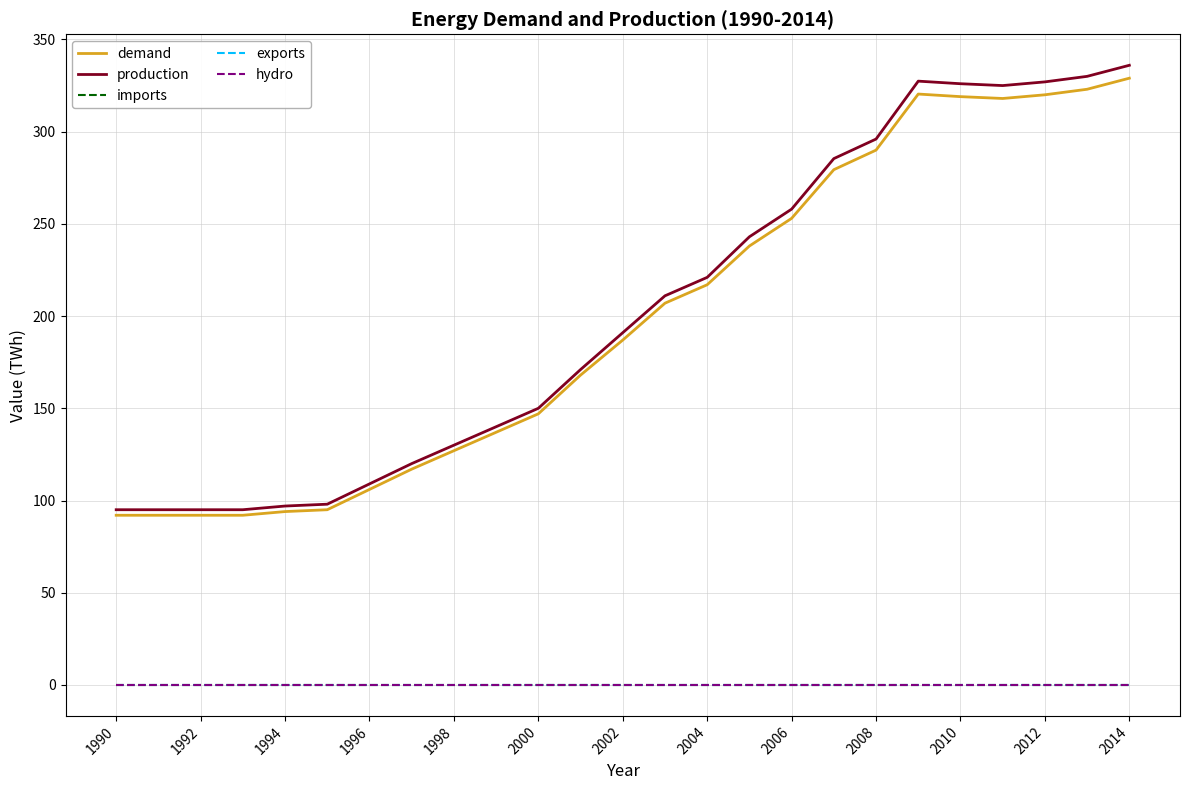

True or false: exports and production intersect in this chart.

False